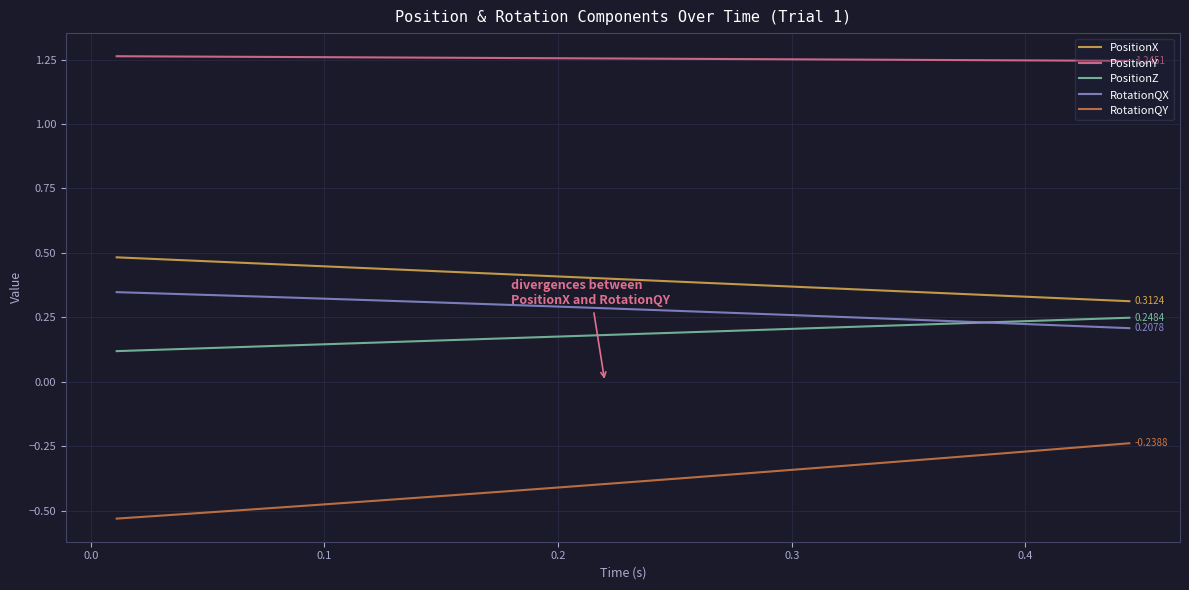

Count the PositionY values in the range 1 to 2.

40